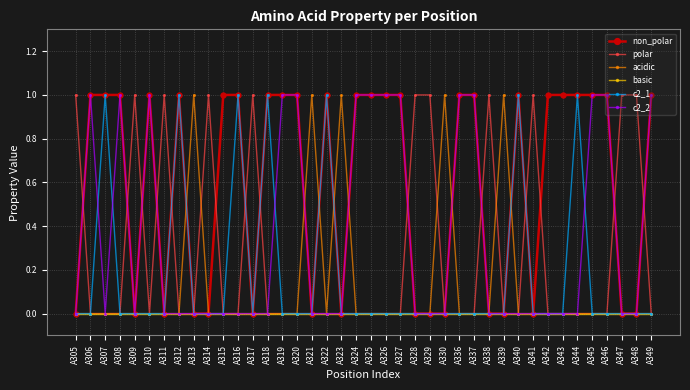

Does the chart display data point markers on the line(s)?

Yes